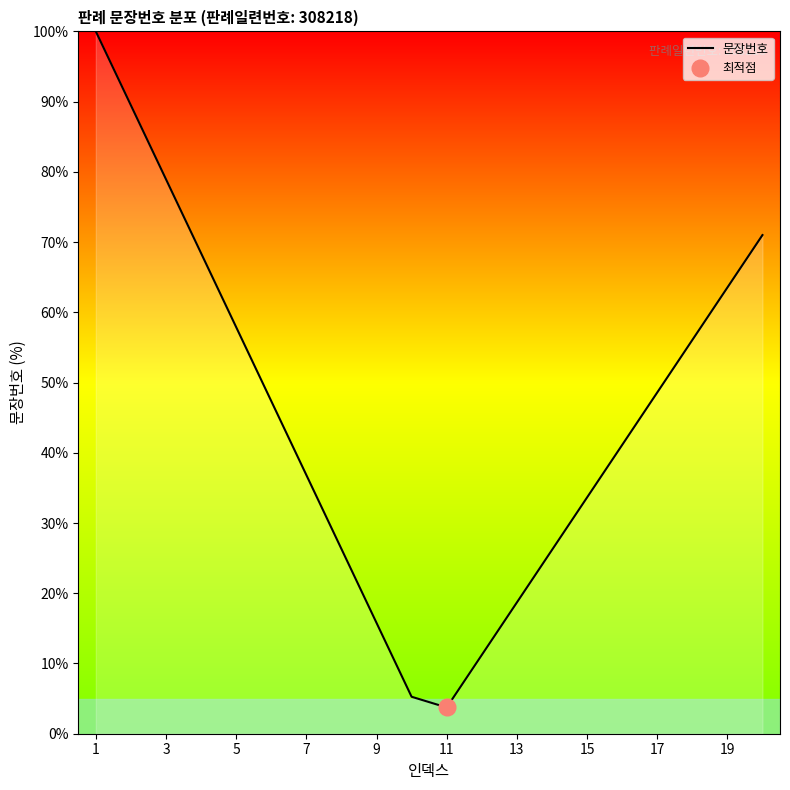

The 문장번호 series shows 63.5 at 19. True or false?

True